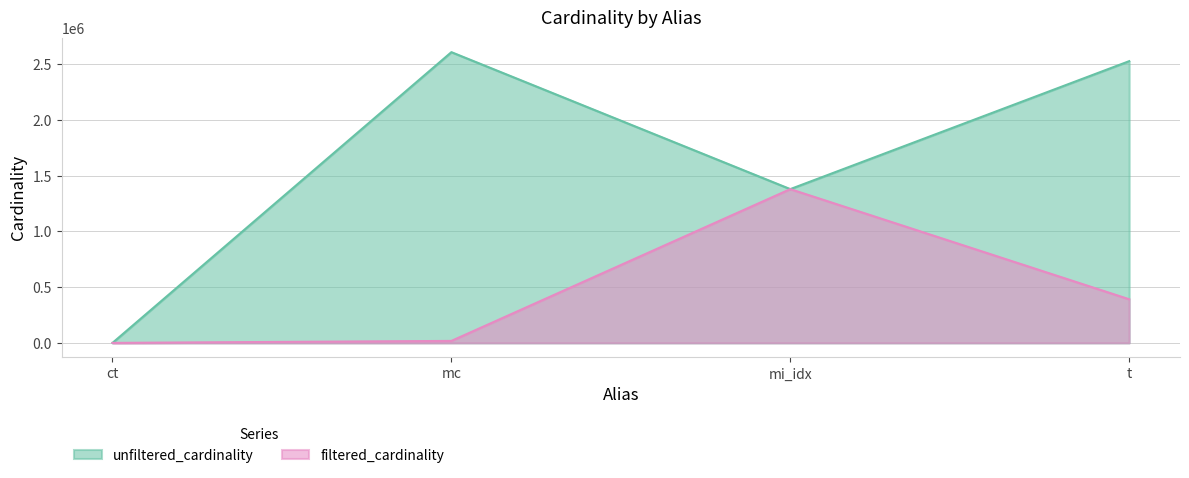

Where is the first local minimum for unfiltered_cardinality?

mi_idx